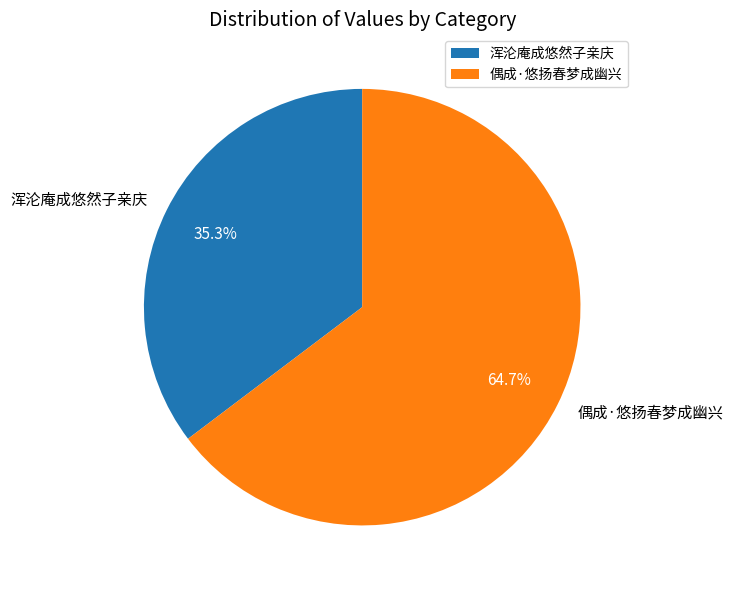

Which slice is the smallest?

浑沦庵成悠然子亲庆